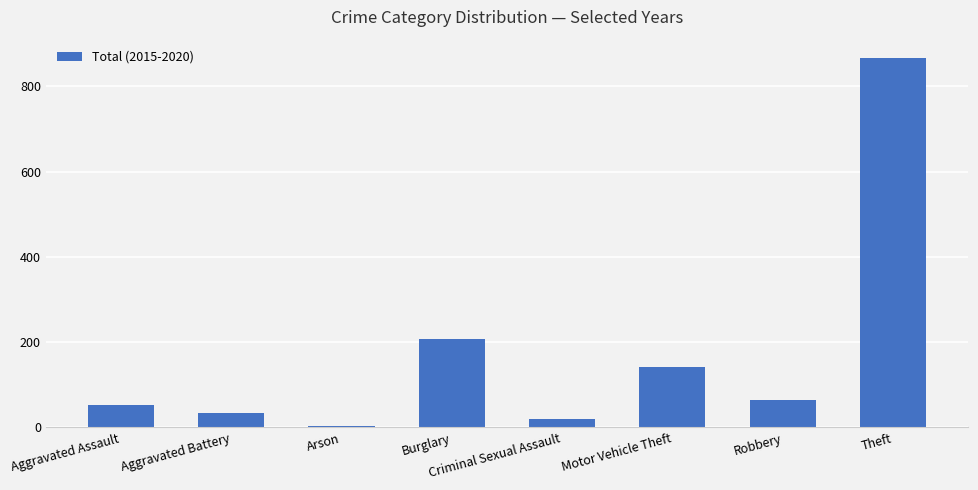

Rank the categories by value from lowest to highest.

Arson, Criminal Sexual Assault, Aggravated Battery, Aggravated Assault, Robbery, Motor Vehicle Theft, Burglary, Theft